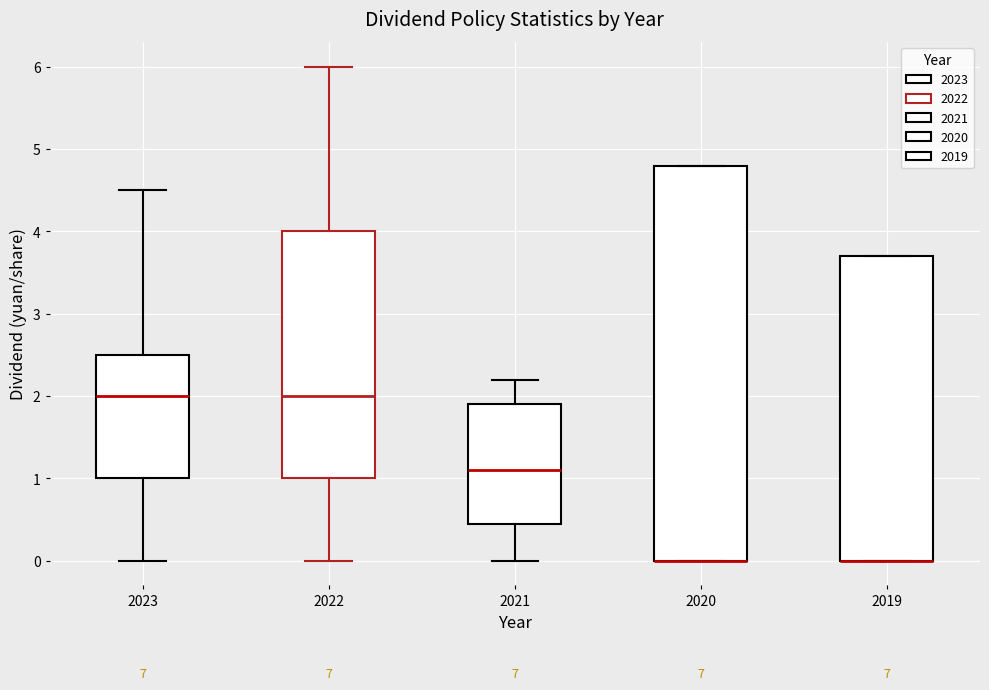

Reading left to right, read every box against the y-axis: the position of its median line, the range the box covers, and the ends of its whiskers. The values are not printed on the chart, so give them approximately, as read against the axis.

2023: median 2.0, box 1.0 to 2.5, whiskers 0.0 to 4.5
2022: median 2.0, box 1.0 to 4.0, whiskers 0.0 to 6.0
2021: median 1.1, box 0.5 to 1.9, whiskers 0.0 to 2.2
2020: median 0.0 (drawn on the box's lower edge), box 0.0 to 4.8, whiskers 0.0 to 4.8
2019: median 0.0 (drawn on the box's lower edge), box 0.0 to 3.7, whiskers 0.0 to 3.7